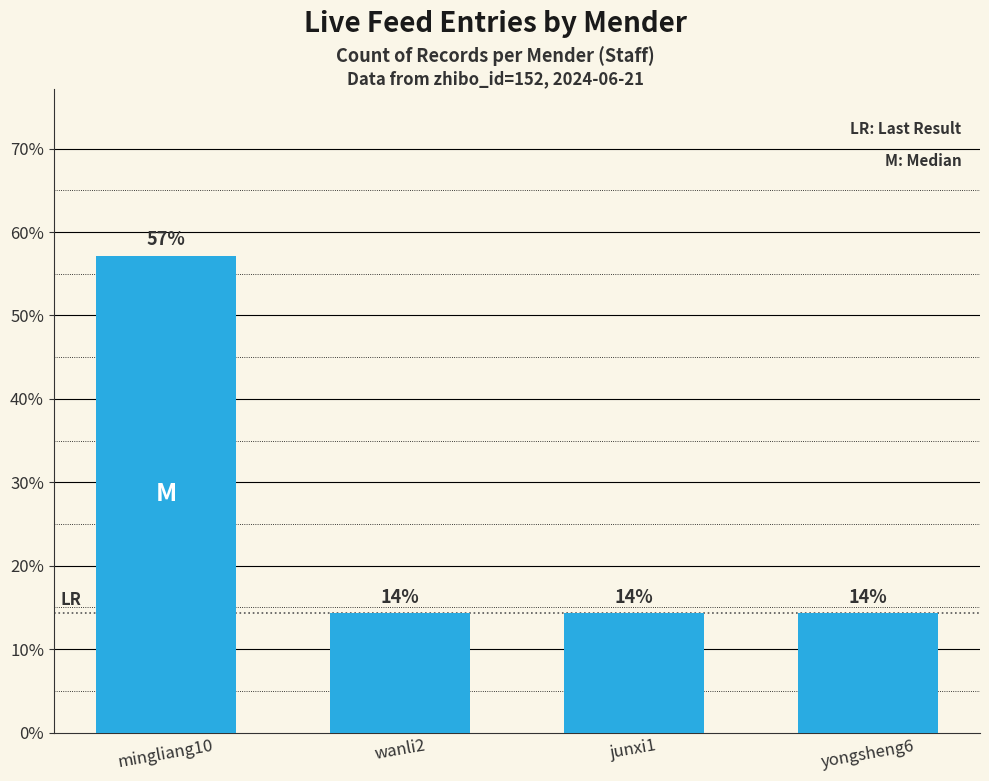

Does the chart contain any negative values?

No